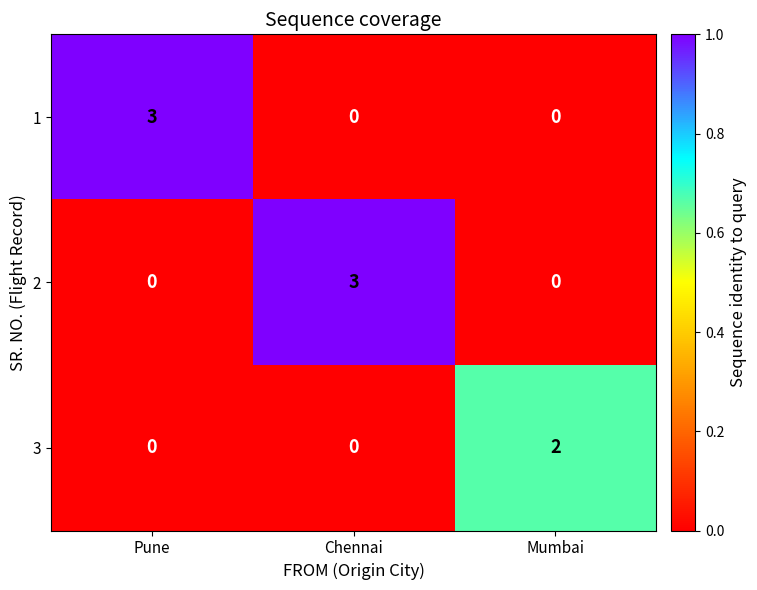

The 2 series shows 0 at Pune. True or false?

True